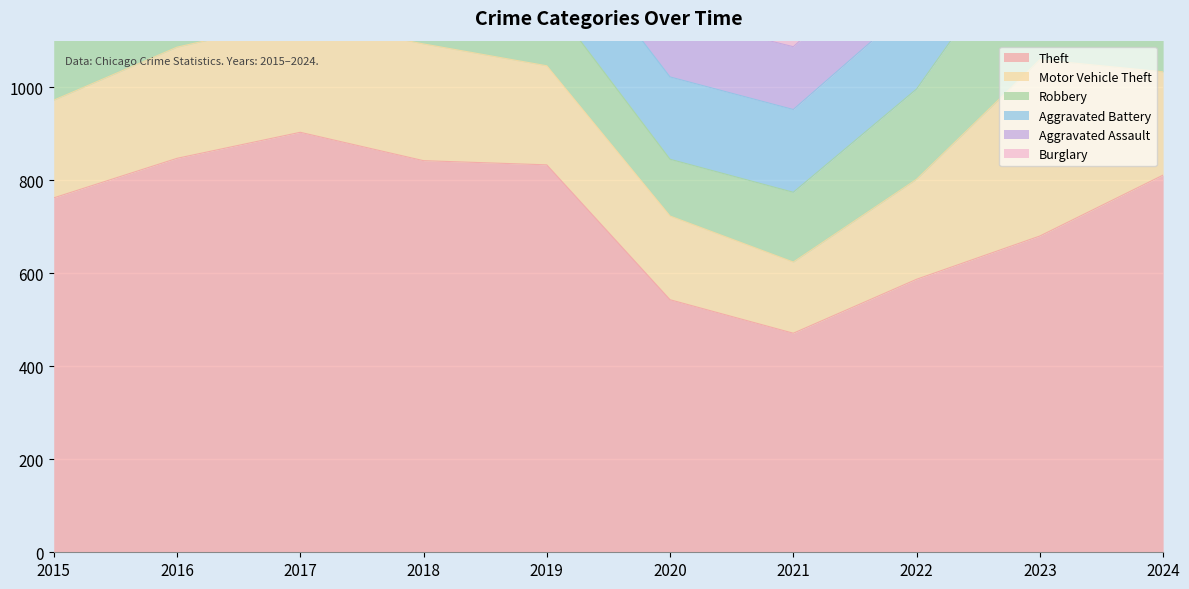

Between 2016 and 2022, which series saw the biggest shift?

Theft